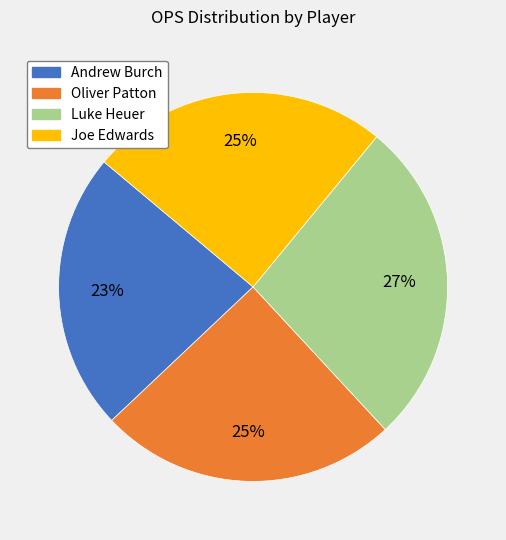

Approximately how many times larger is the value at Andrew Burch compared to Joe Edwards?

0.9